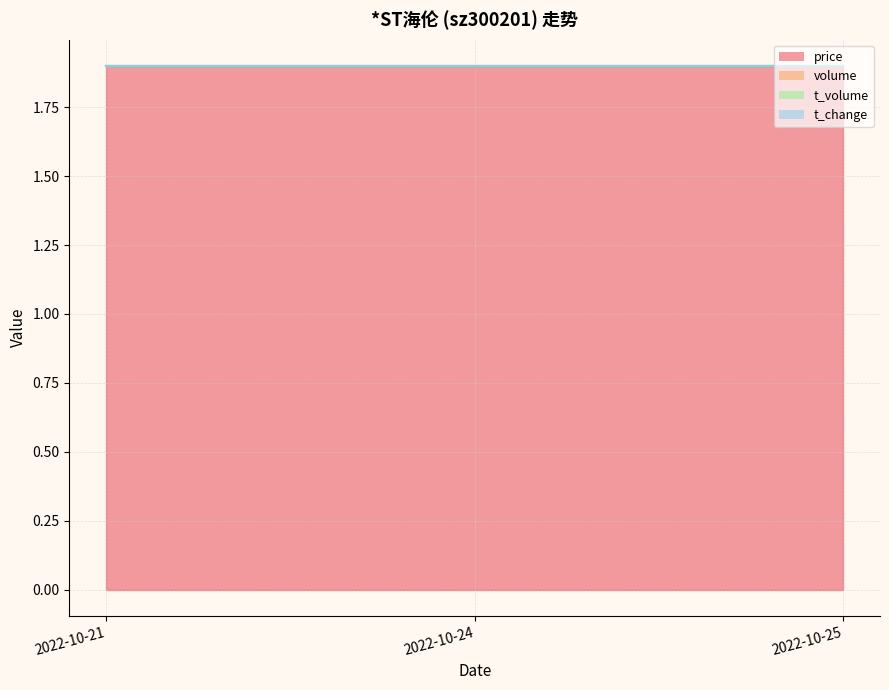

Count the number of data series in this chart.

4